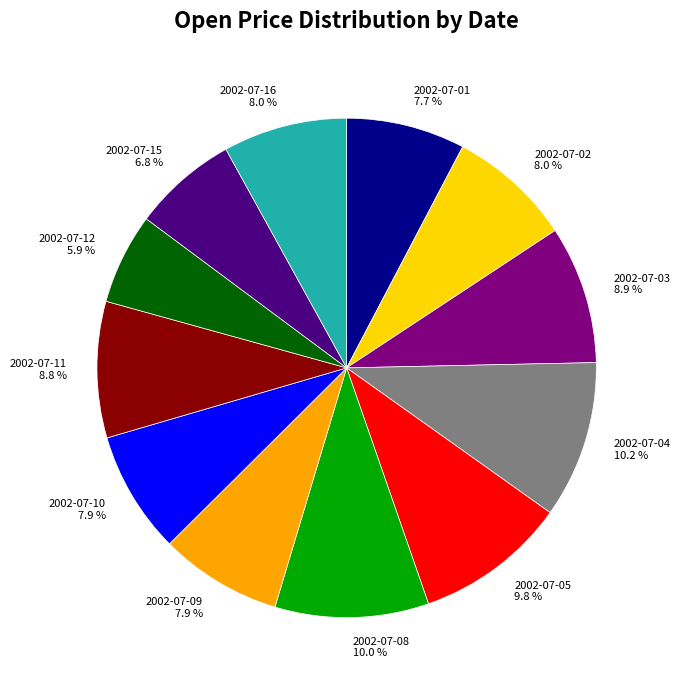

Which has a higher value, 2002-07-11 8.8 % or 2002-07-10 7.9 %?

2002-07-11 8.8 %